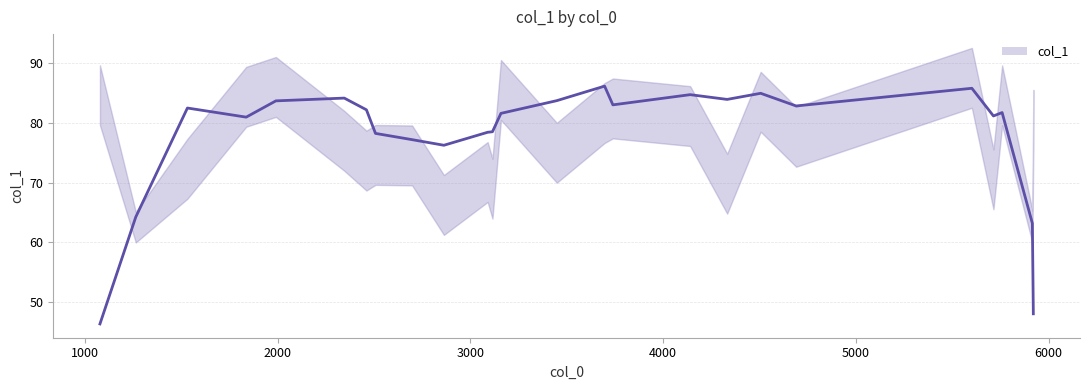

Count the number of data series in this chart.

1